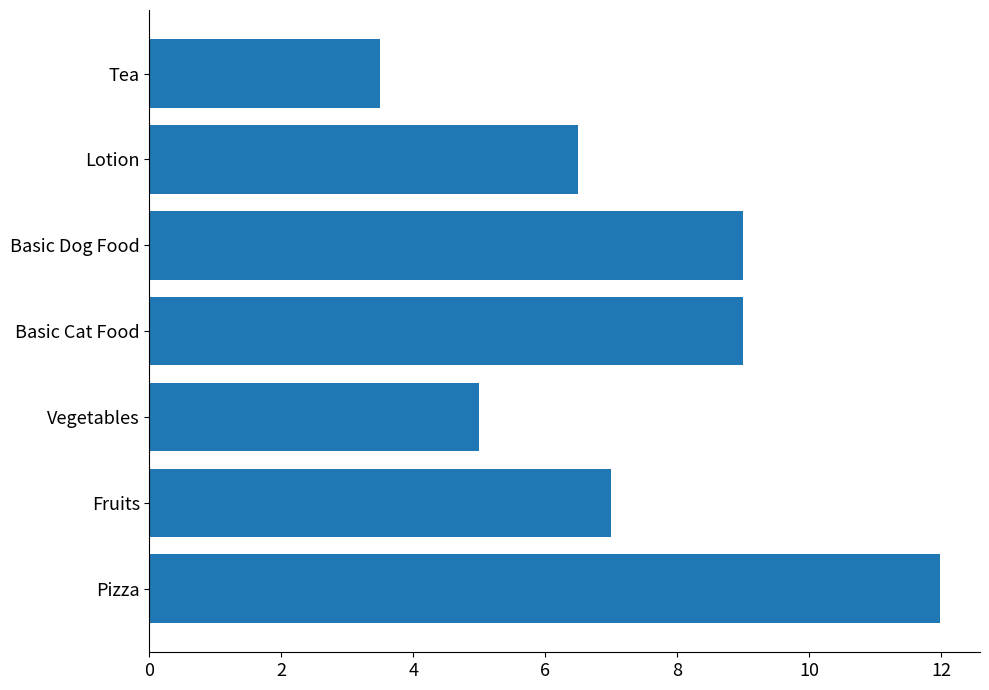

Is it true that the value at Vegetables is 1.2?

False